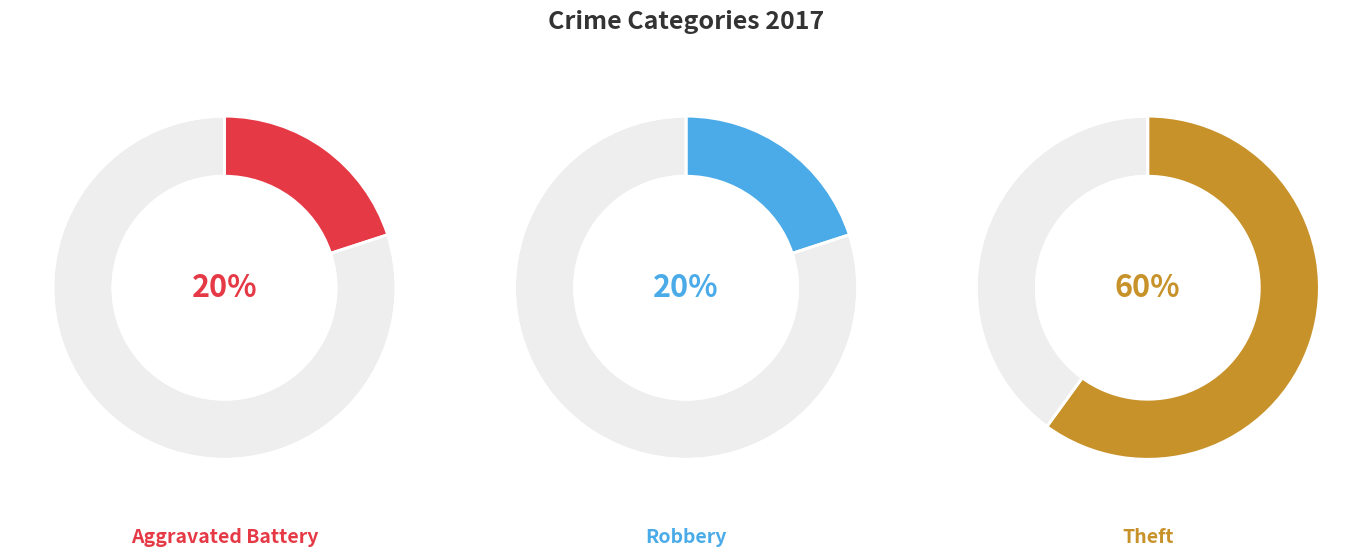

How many segments does this pie chart have?

3